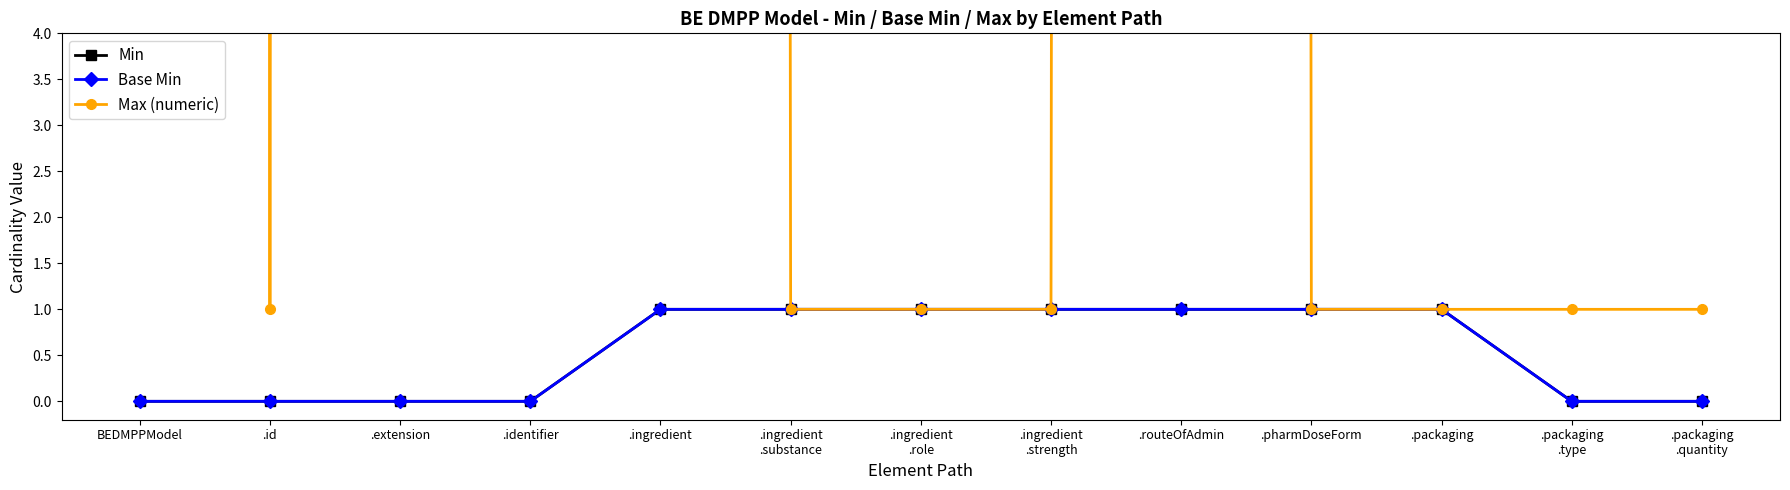

True or false: Base Min and Max (numeric) cross at least once.

False